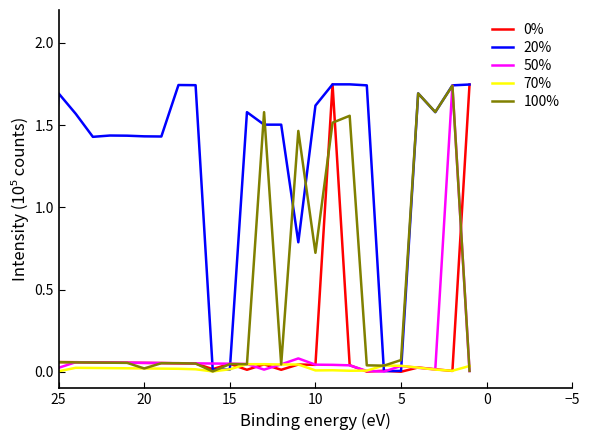

At which category does 50% reach its first local valley?

15